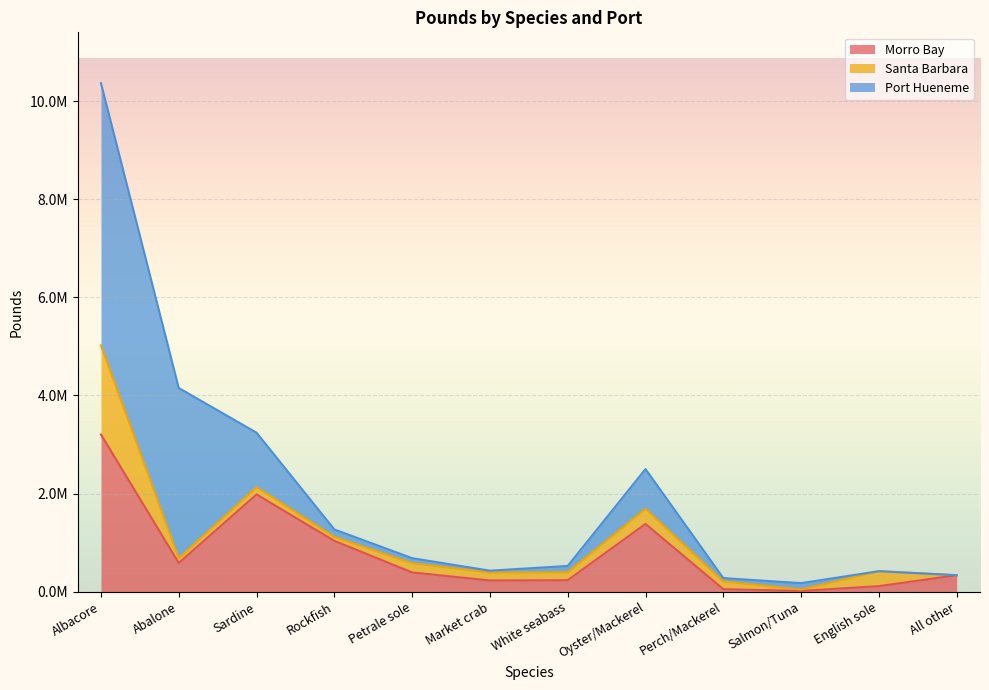

How many intersections are there between Santa Barbara and Morro Bay?

2